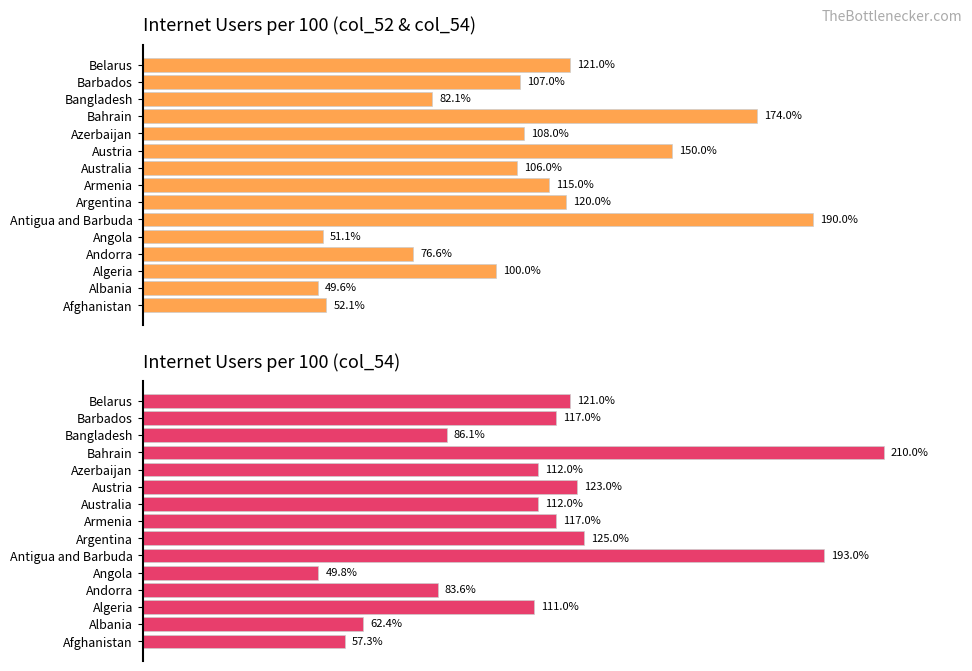

Count the number of categories in the chart.

15